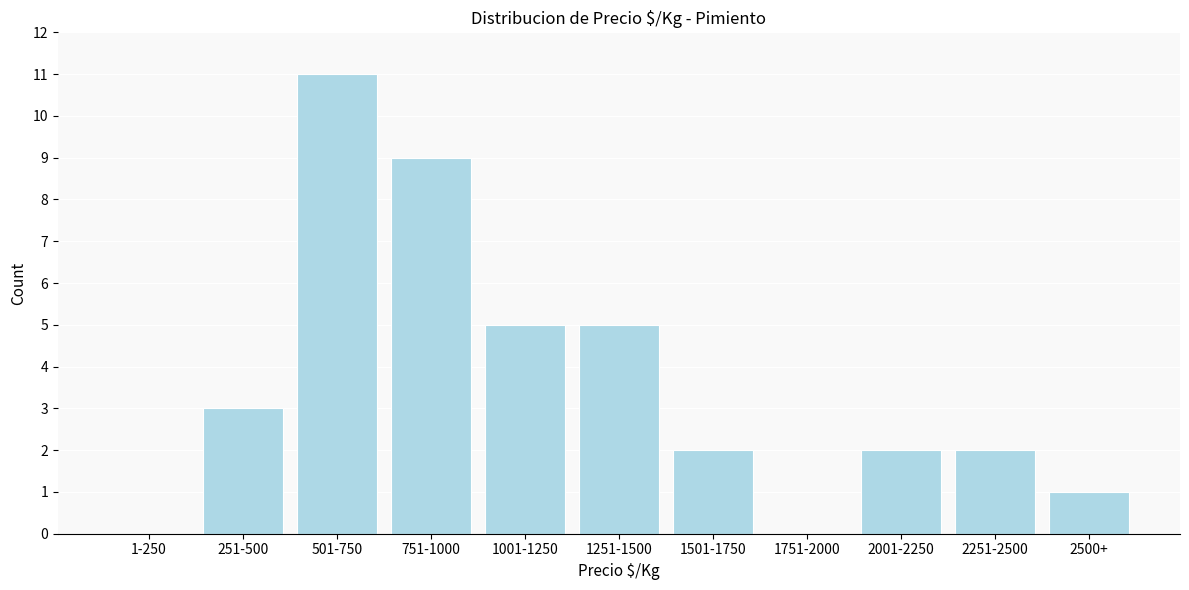

Reading left to right, extract all data points from this chart.

1-250=0	251-500=3	501-750=11	751-1000=9	1001-1250=5	1251-1500=5	1501-1750=2	1751-2000=0	2001-2250=2	2251-2500=2	2500+=1